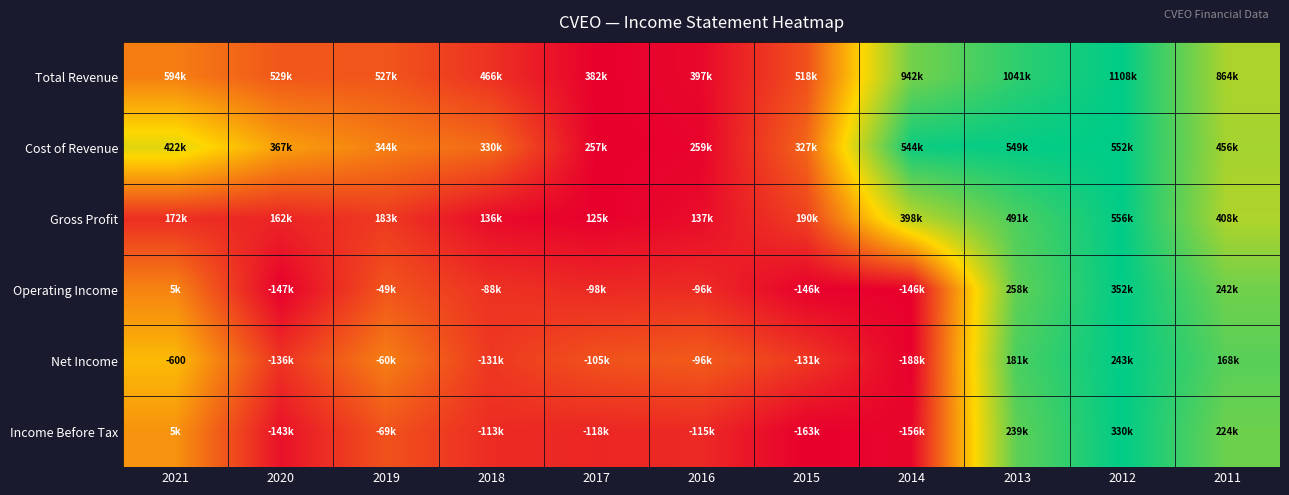

How many series are shown in this chart?

6